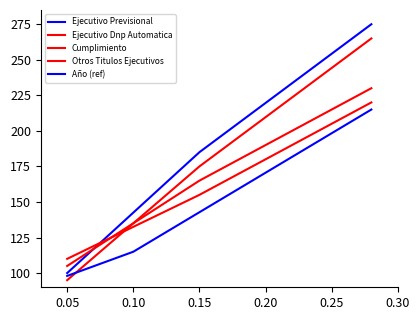

The value of Ejecutivo Previsional at 0.05 is 149. True or false?

False